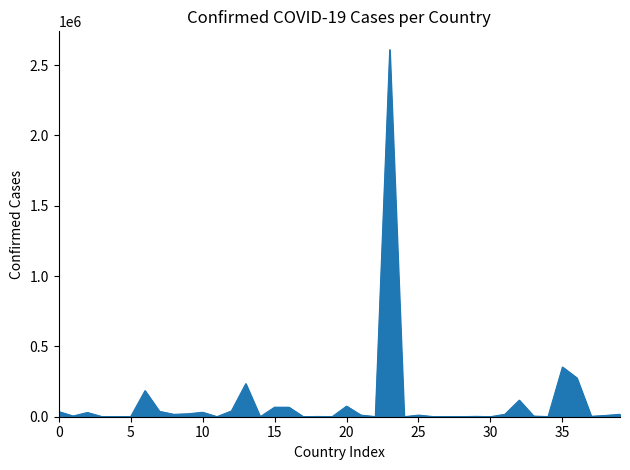

What is the greatest value displayed?

2610102